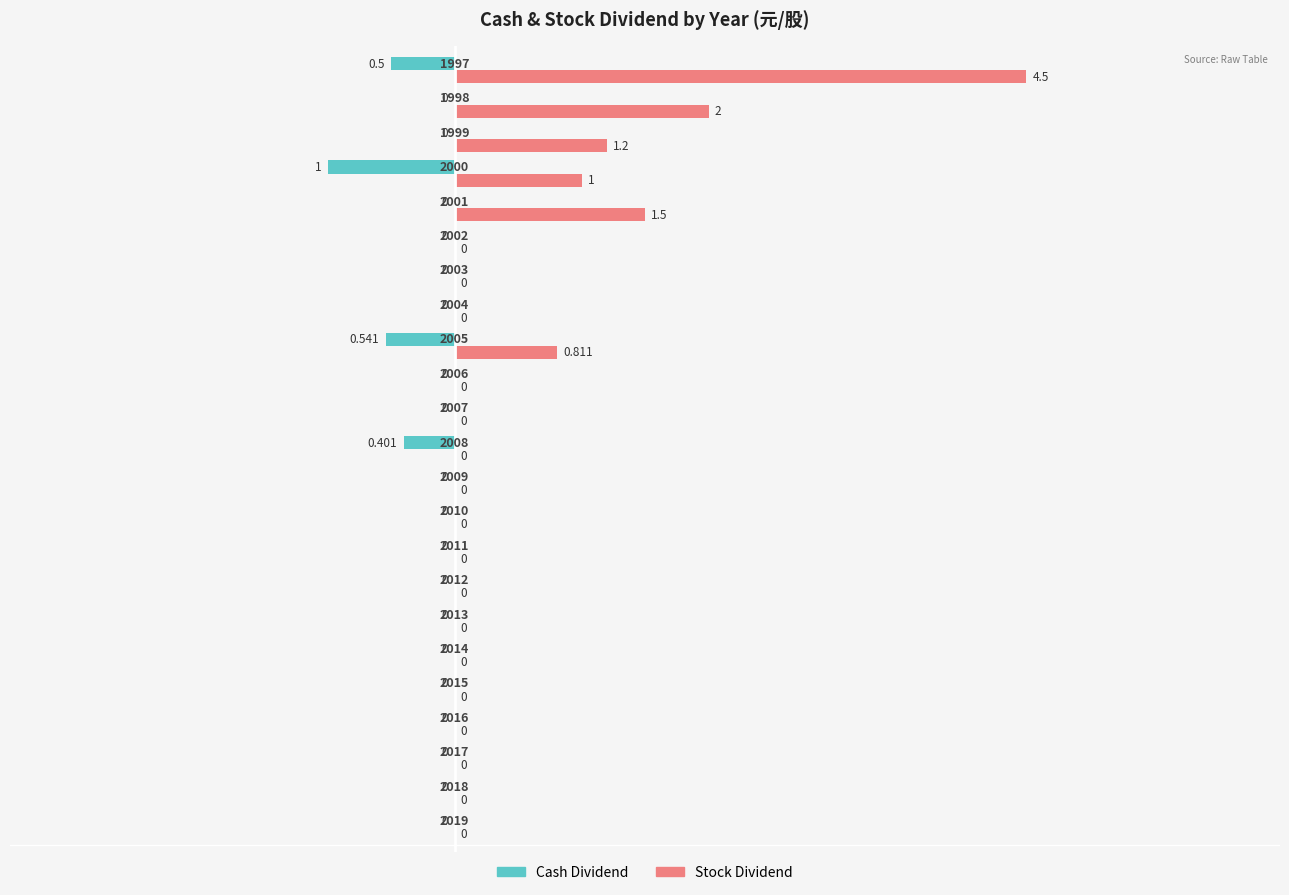

Which series has the largest total across all categories?

Stock Dividend